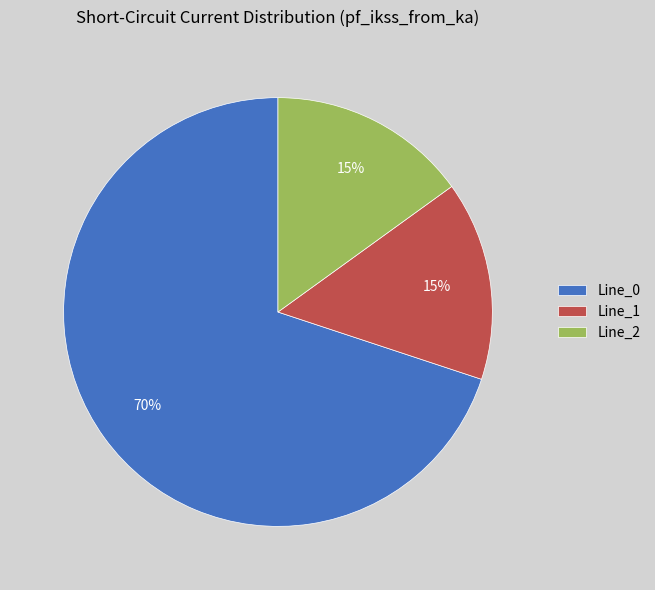

Does any single category account for the majority?

Yes